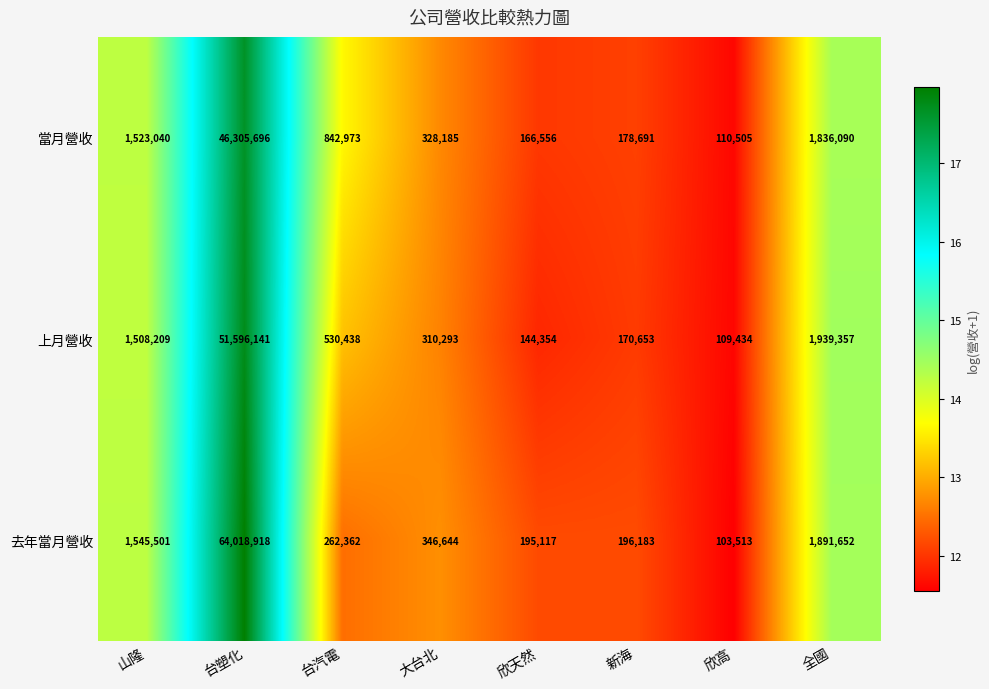

Rank the series at 台汽電 from highest to lowest value.

當月營收, 上月營收, 去年當月營收